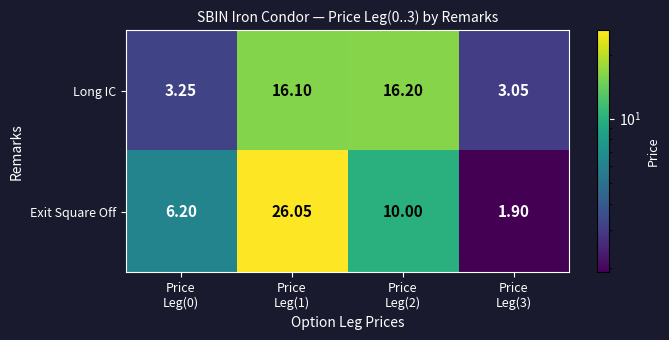

At how many categories does at least one series exceed 18?

1